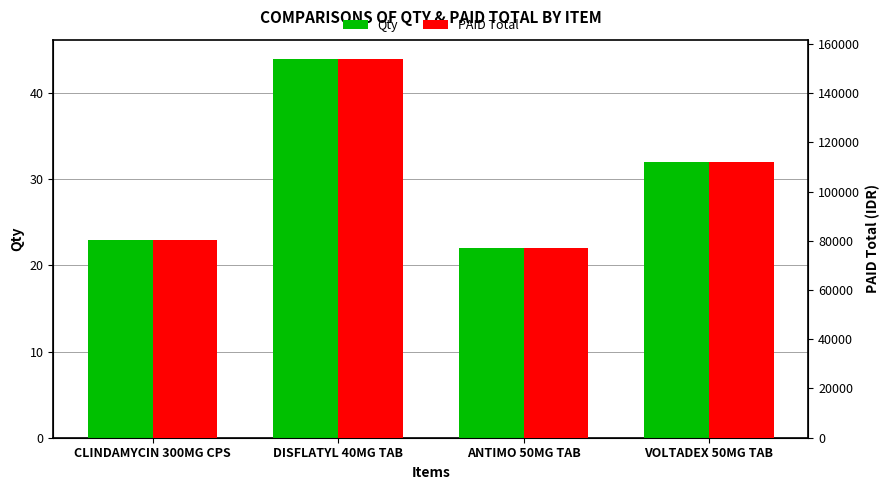

How many bars are there in each group?

2